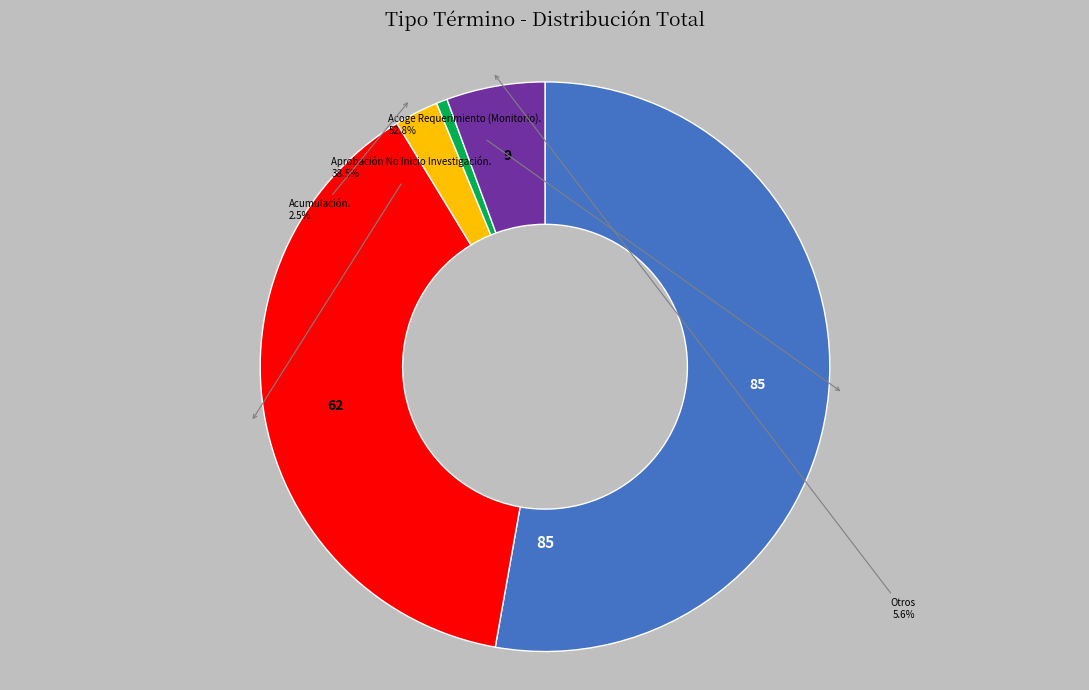

How many slices are in this pie chart?

5